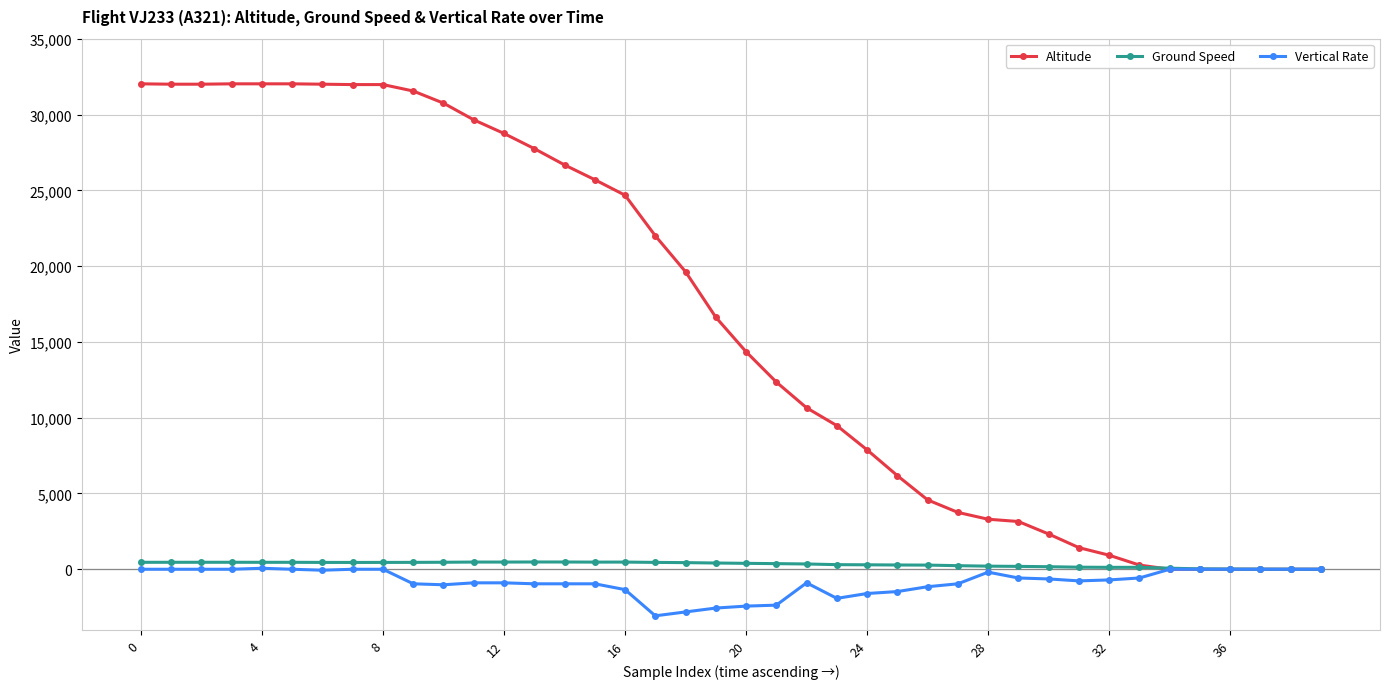

Is this an area chart (filled region under the line)?

No